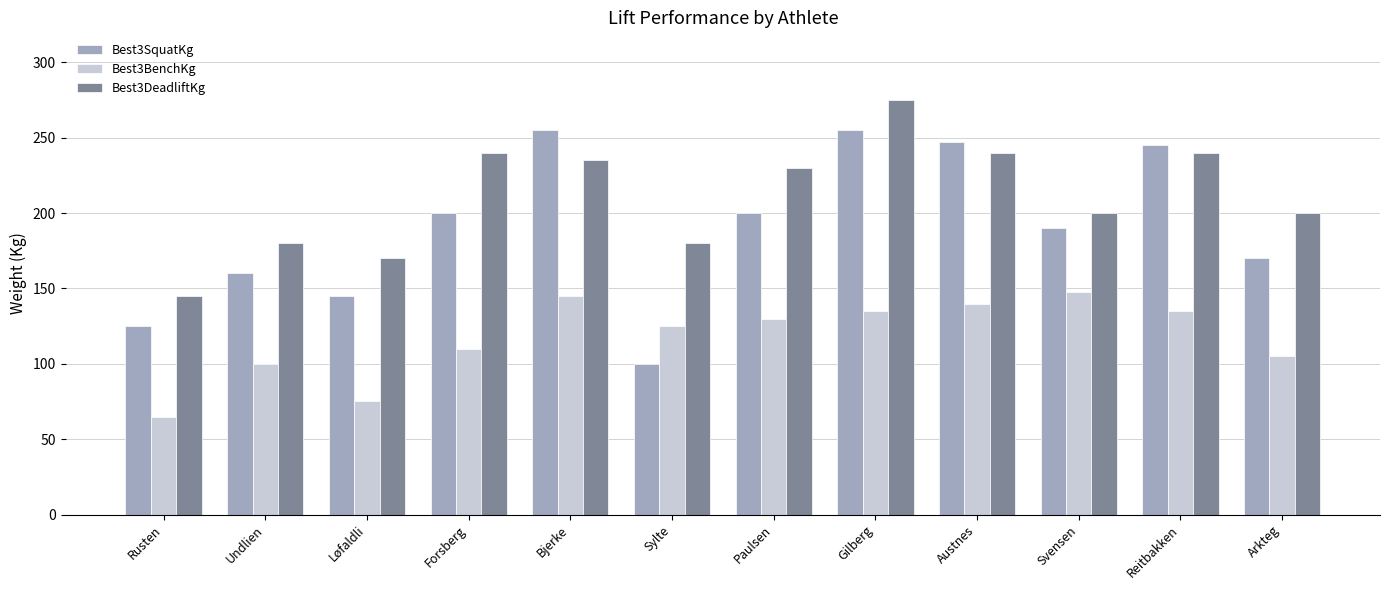

List the series in order of their overall mean, lowest first.

Best3BenchKg, Best3SquatKg, Best3DeadliftKg